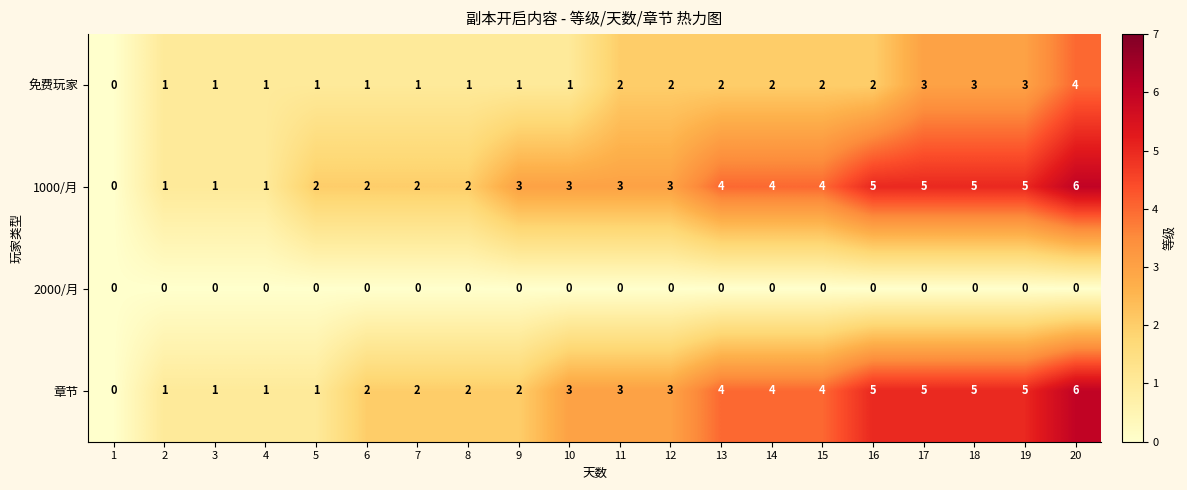

True or false: 1000/月 has a value of 4 at 15.

True